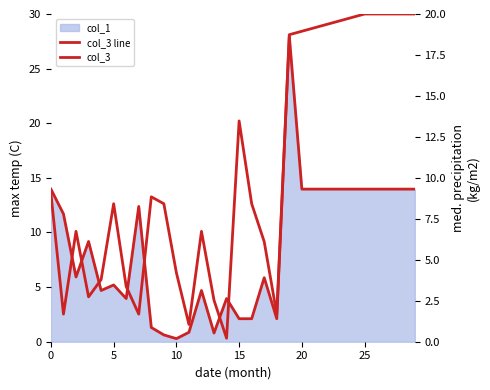

What is the average value of the col_3 series?

10.5